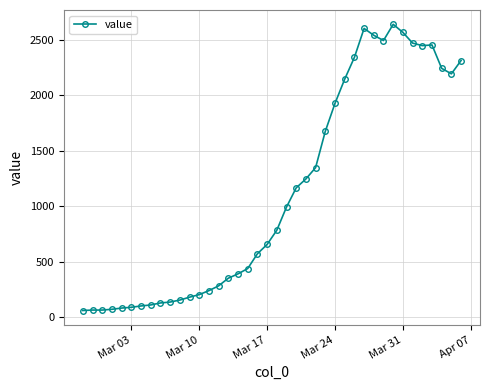

How many lines are shown in the chart?

1